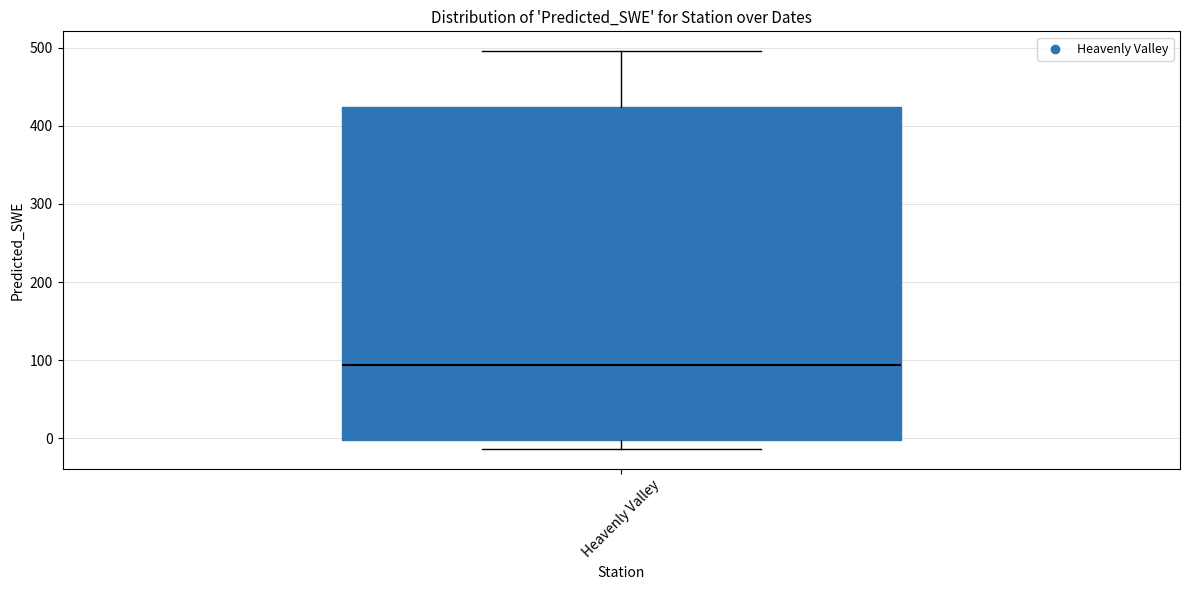

Where is the lower edge of the box for Heavenly Valley on the y-axis? The values are not printed on the chart, so give them approximately, as read against the axis.

0